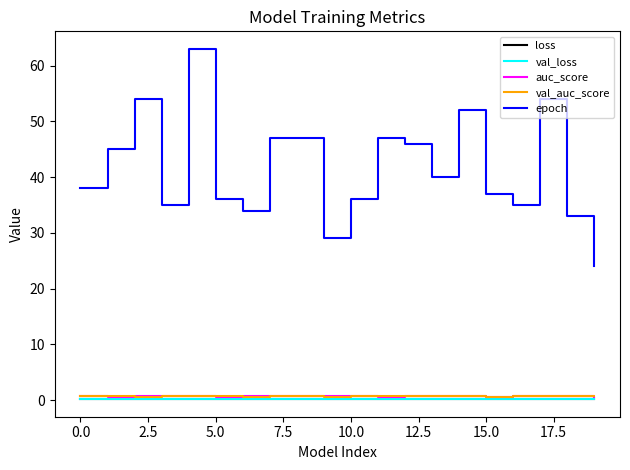

True or false: val_loss has more than 0 interior local peaks.

True